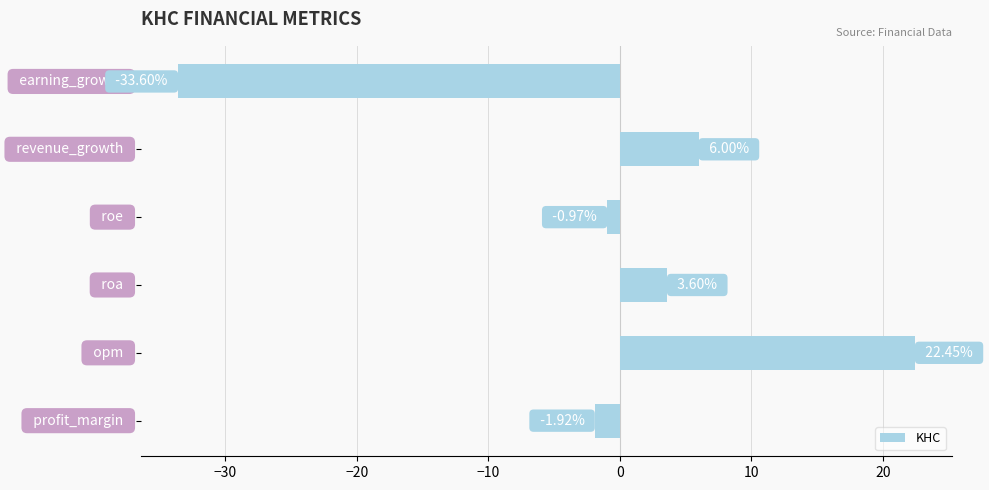

What is the average value?

-0.7